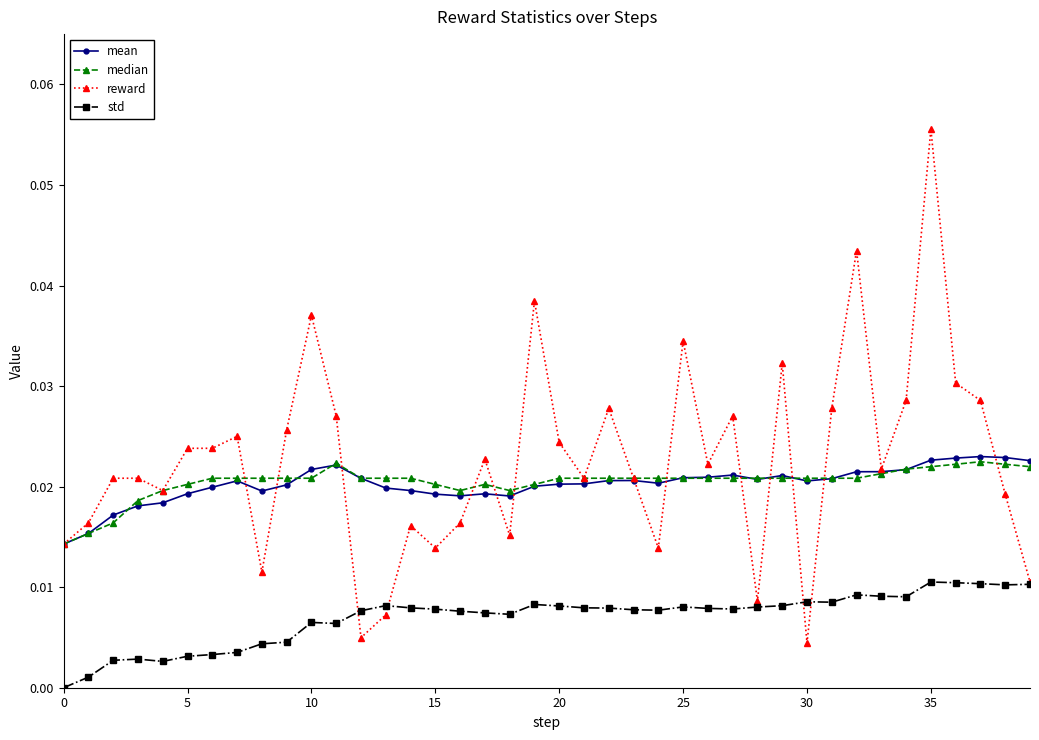

How many std values are between 0 and 1?

40